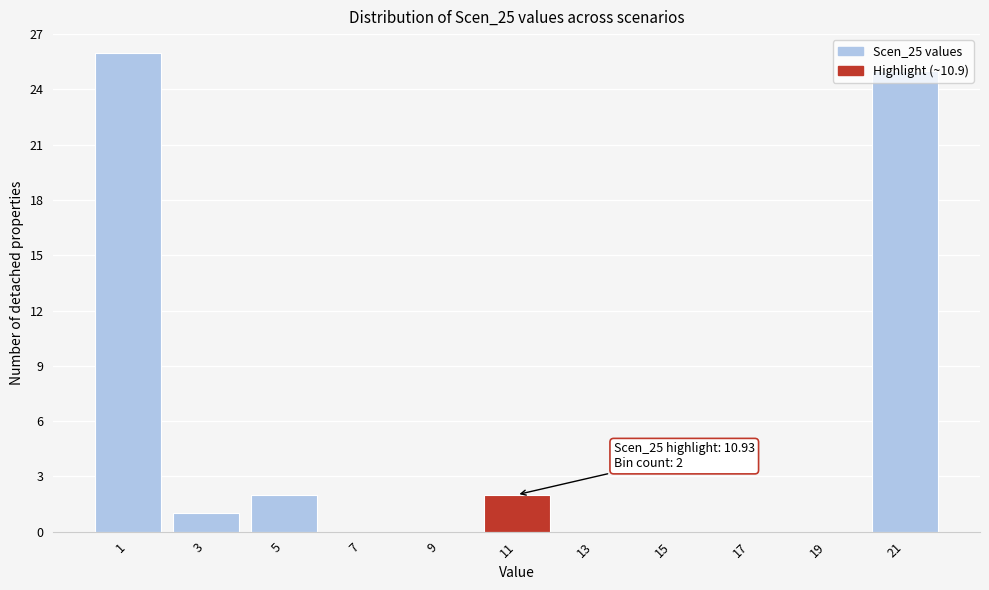

Over which range of the x-axis is the bar tallest?

0 to 2